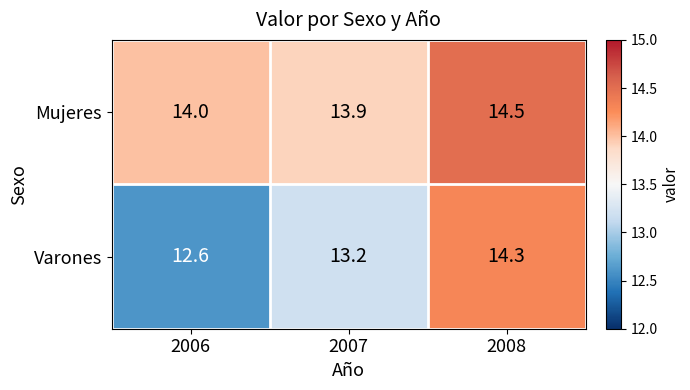

Reading left to right, transcribe all the data shown in this chart.

Mujeres: 2006=14.0	2007=13.9	2008=14.5
Varones: 2006=12.6	2007=13.2	2008=14.3